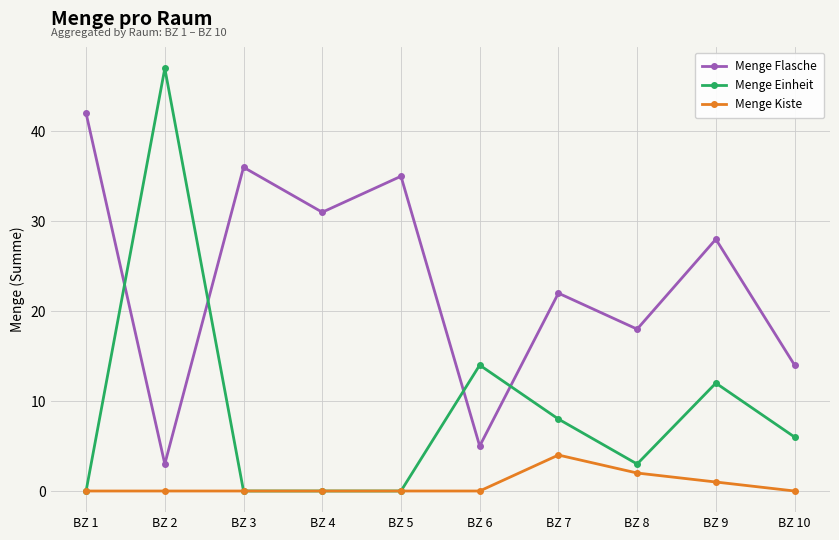

The value of Menge Einheit at BZ 5 is 0. True or false?

True